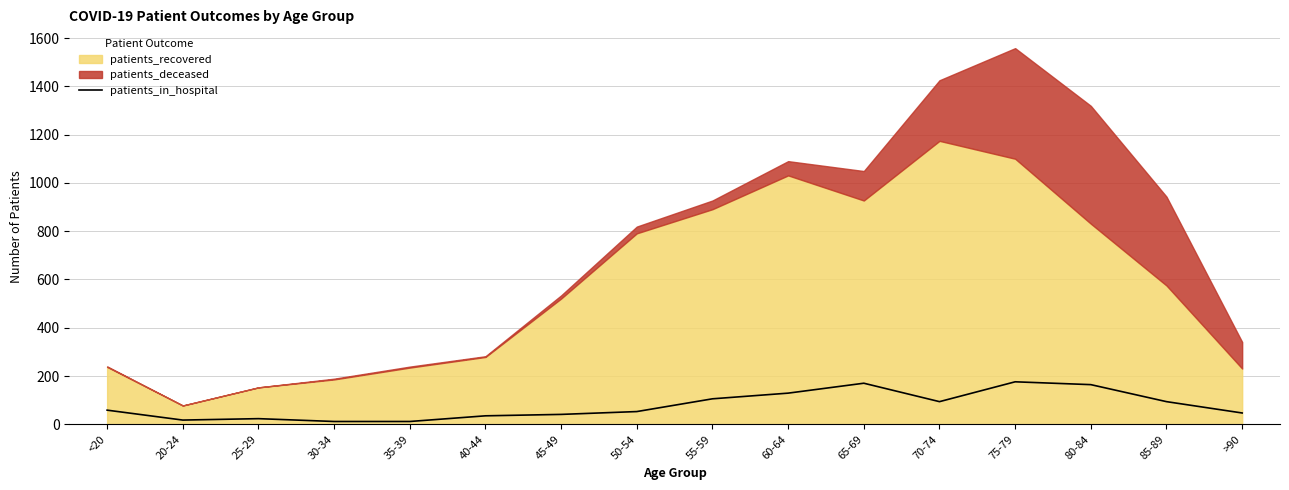

The chart shows a value of 177.5 at 60-64. True or false?

False